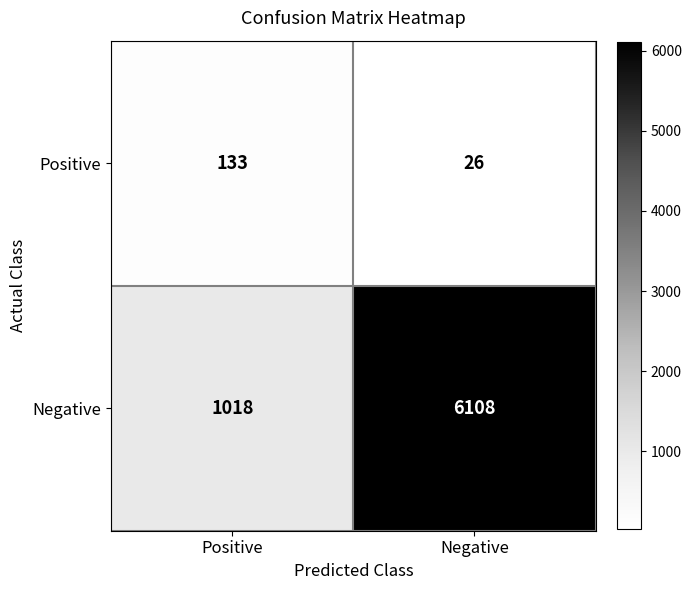

Where is Negative nearest to the value 3563?

Positive